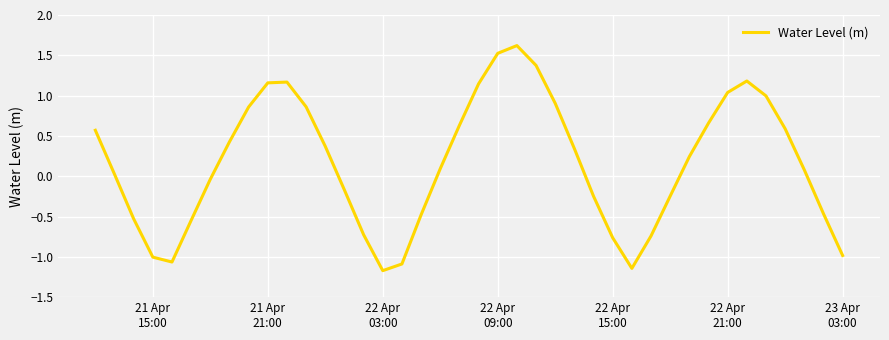

What is the difference between the maximum and minimum values?

2.8